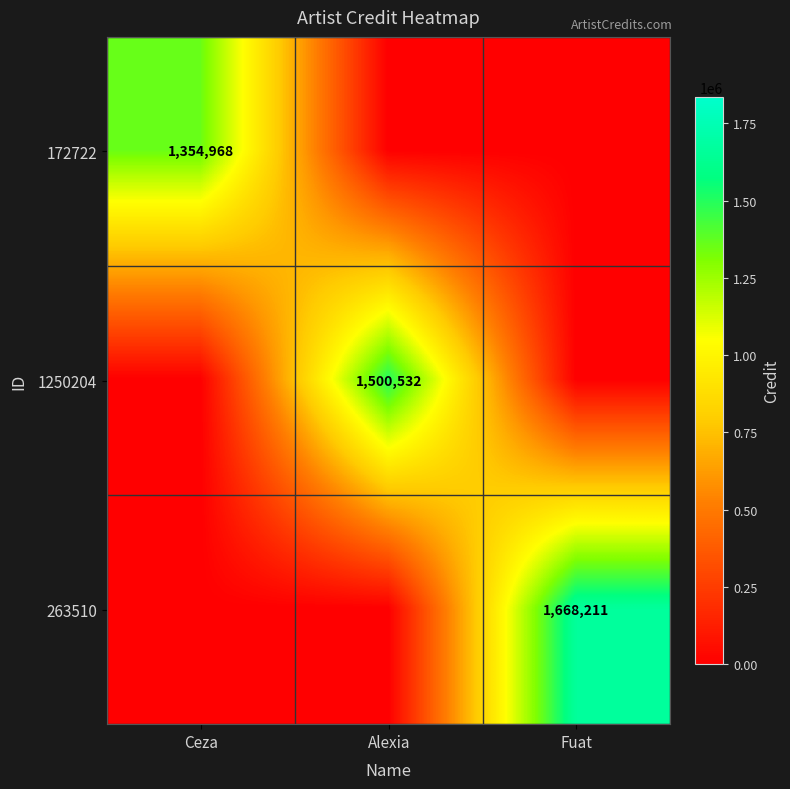

The value of 1250204 at Alexia is 2643787. True or false?

False